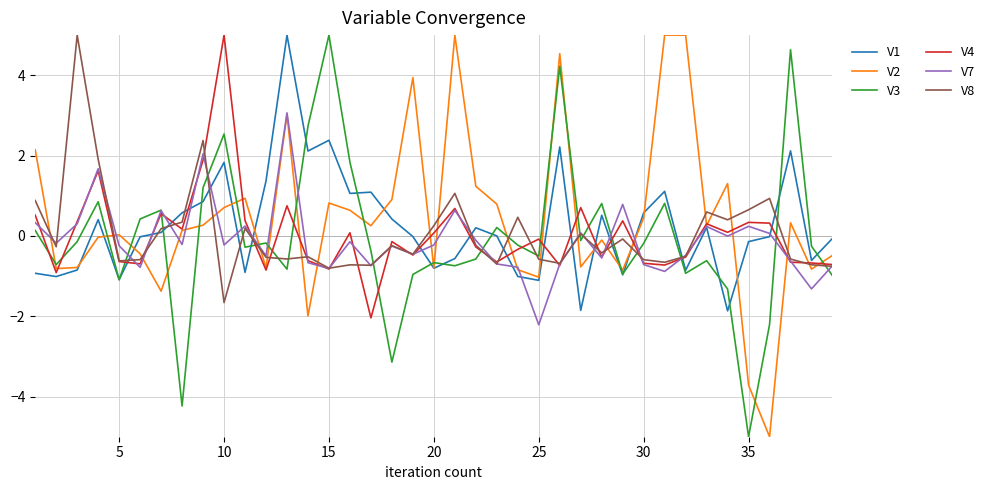

What is the minimum value for V7?

-2.2